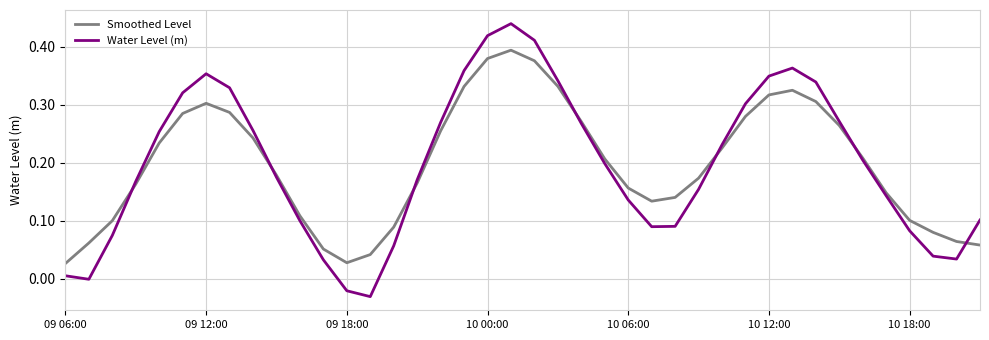

What are all the series names shown in the legend?

Smoothed Level, Water Level (m)